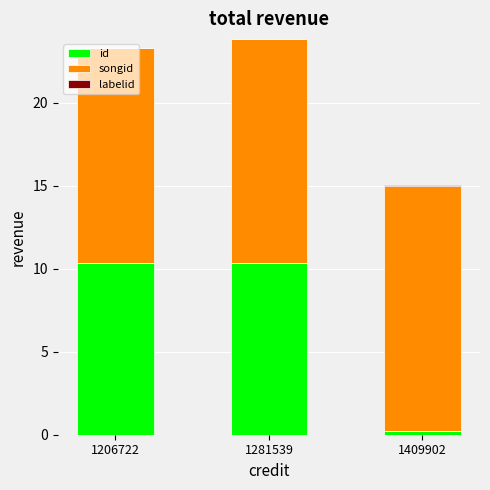

True or false: id has a value of 10.4 at 1206722.

True